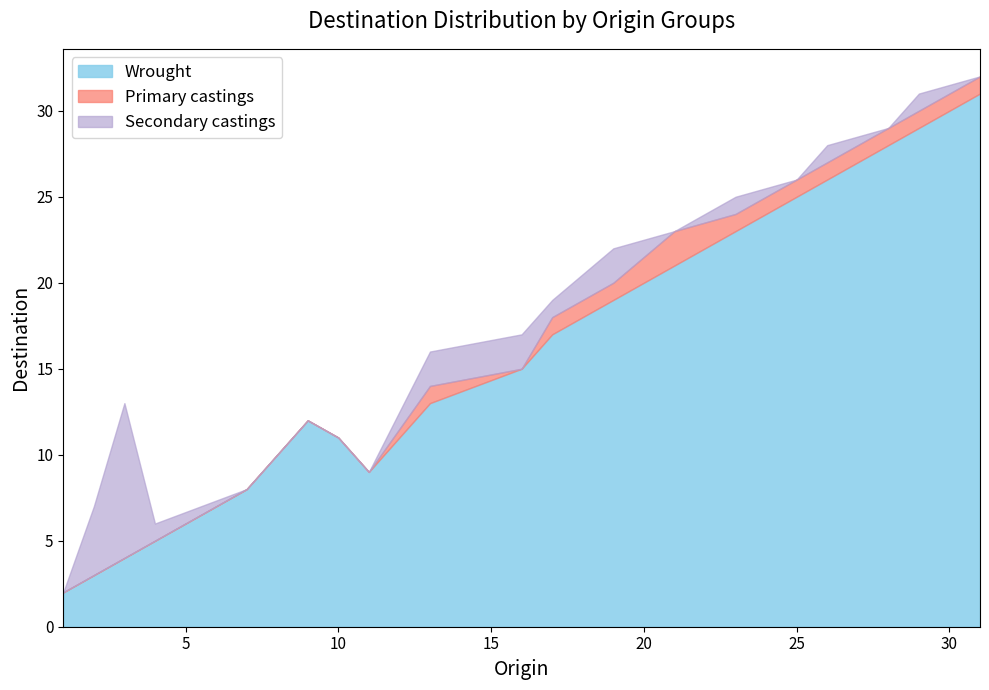

What is the maximum value for Wrought?

31